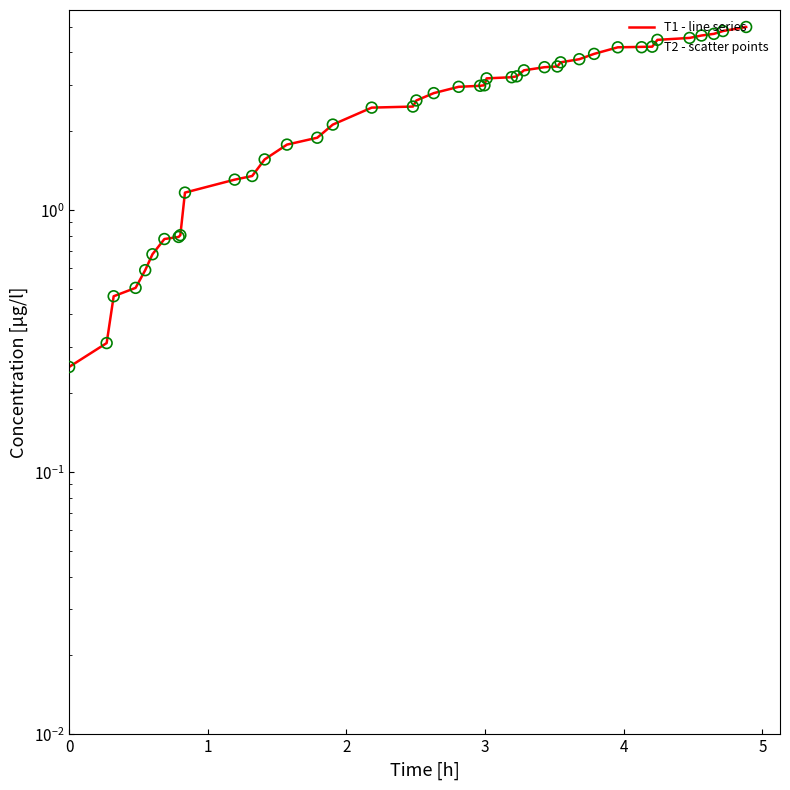

Which series has the largest total across all categories?

T1-T2 line series